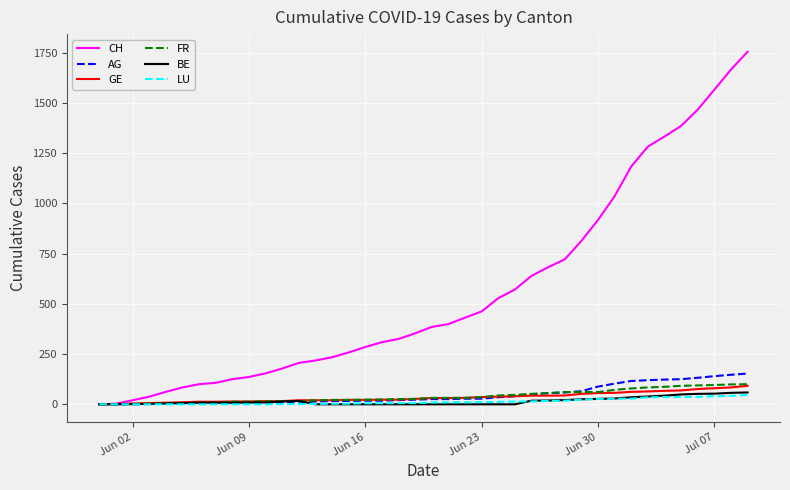

Which series has the largest range (max minus min)?

CH